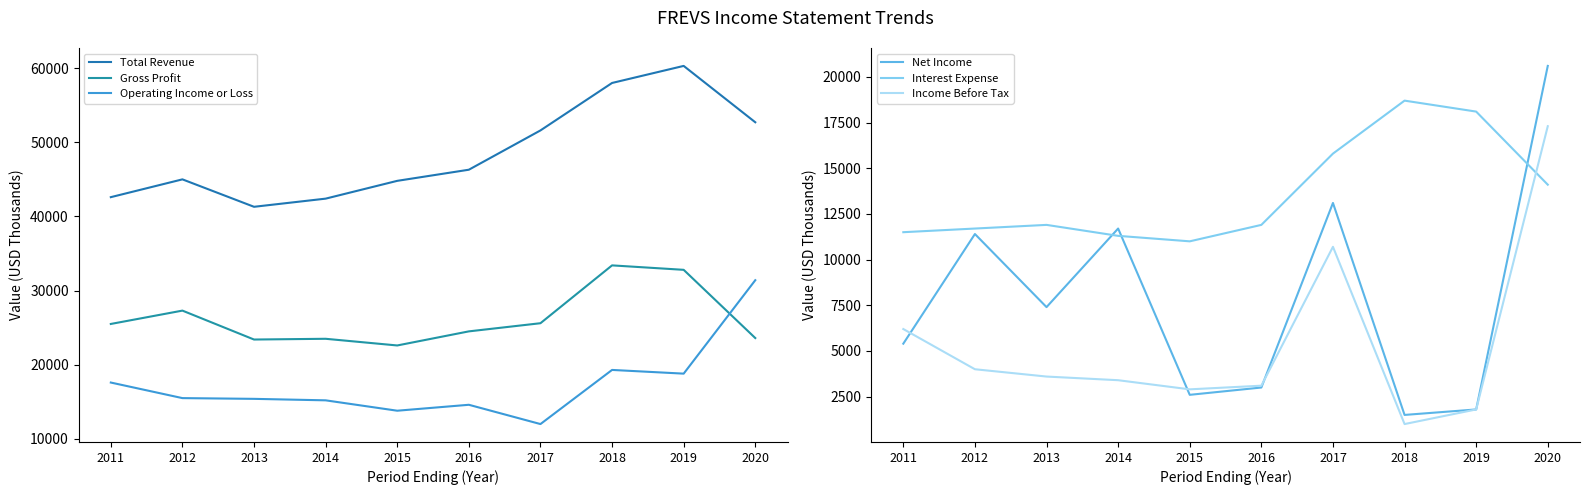

At which category is the sum across all series the highest?

2020